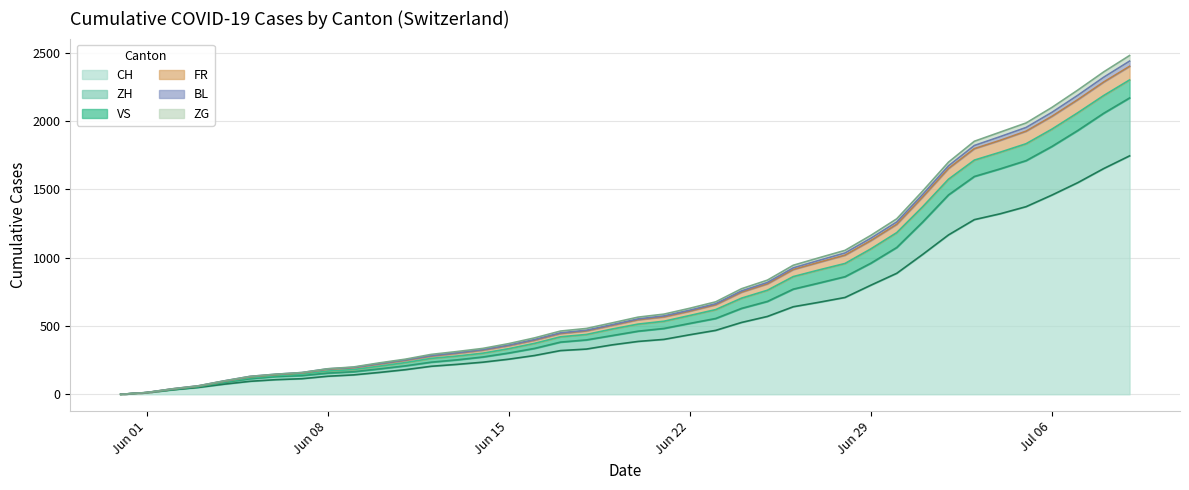

True or false: ZG and CH intersect in this chart.

False